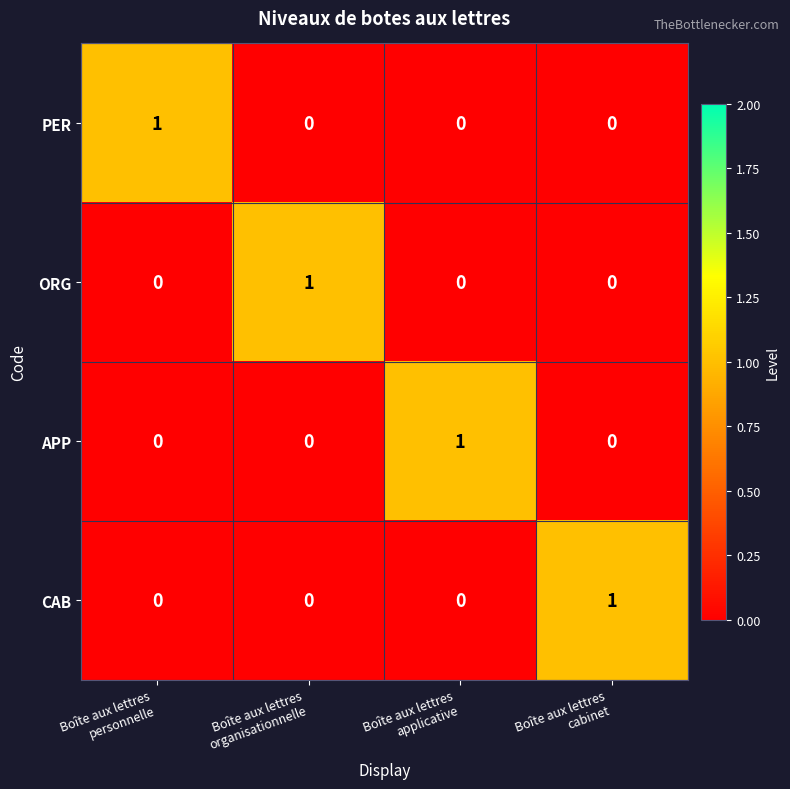

Reading right to left, what are all the values shown in this chart?

PER: 0	0	0	1
ORG: 0	0	1	0
APP: 0	1	0	0
CAB: 1	0	0	0